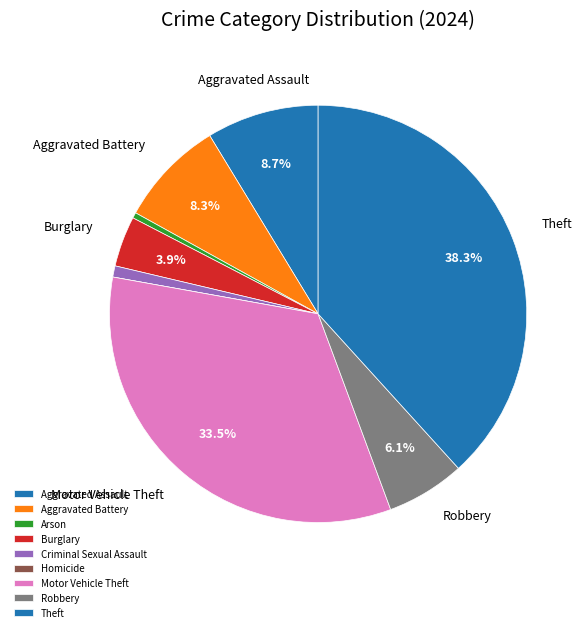

What is the largest slice in the pie chart?

Theft